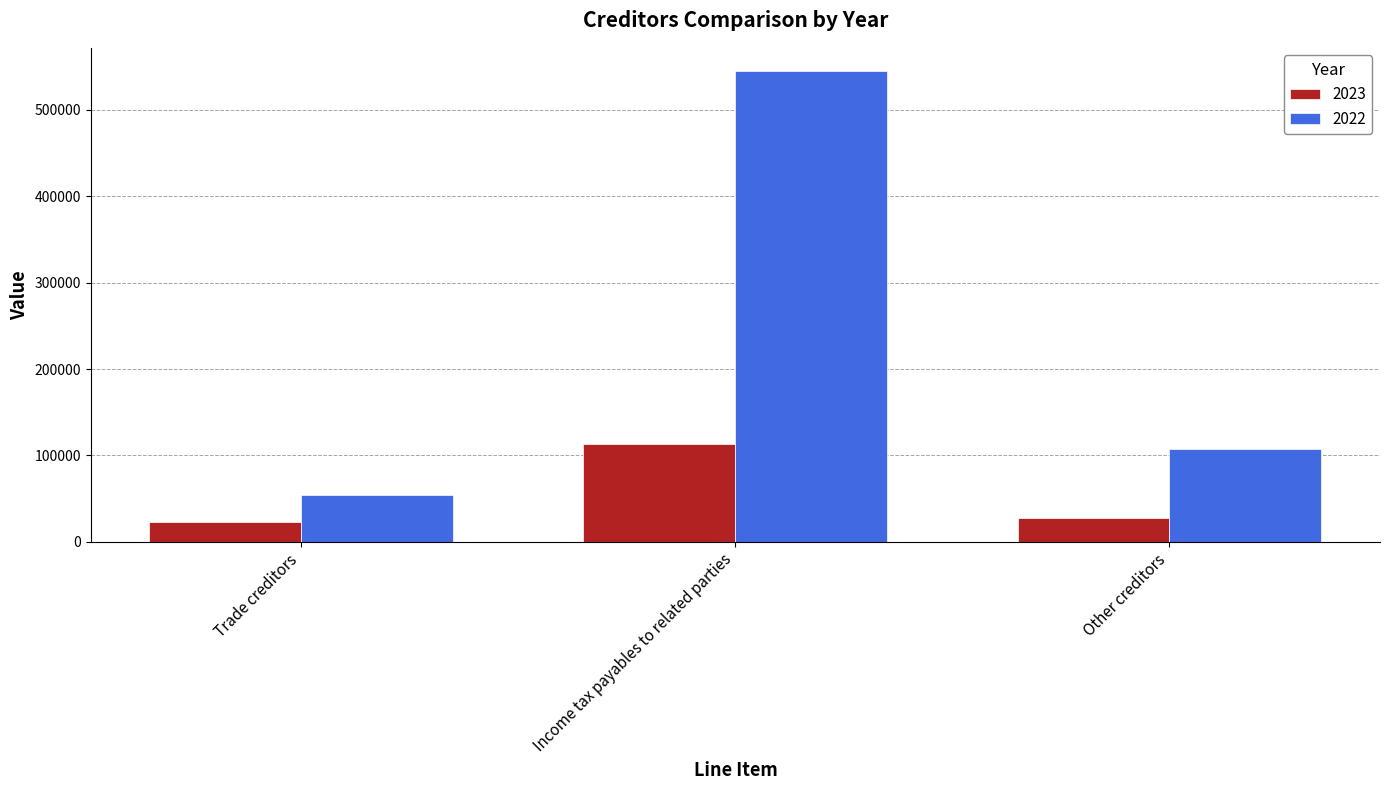

Reading right to left, transcribe all the data shown in this chart.

2023: 27155	113559	22695
2022: 107459	544671	53853